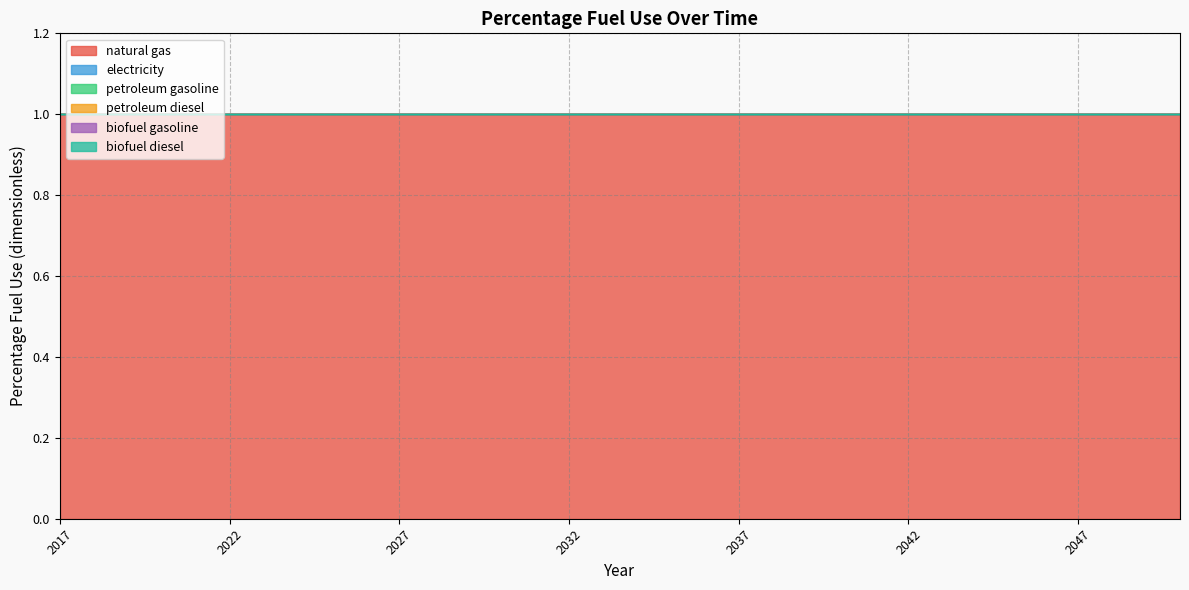

True or false: petroleum gasoline has a value of 0 at 2042.

True